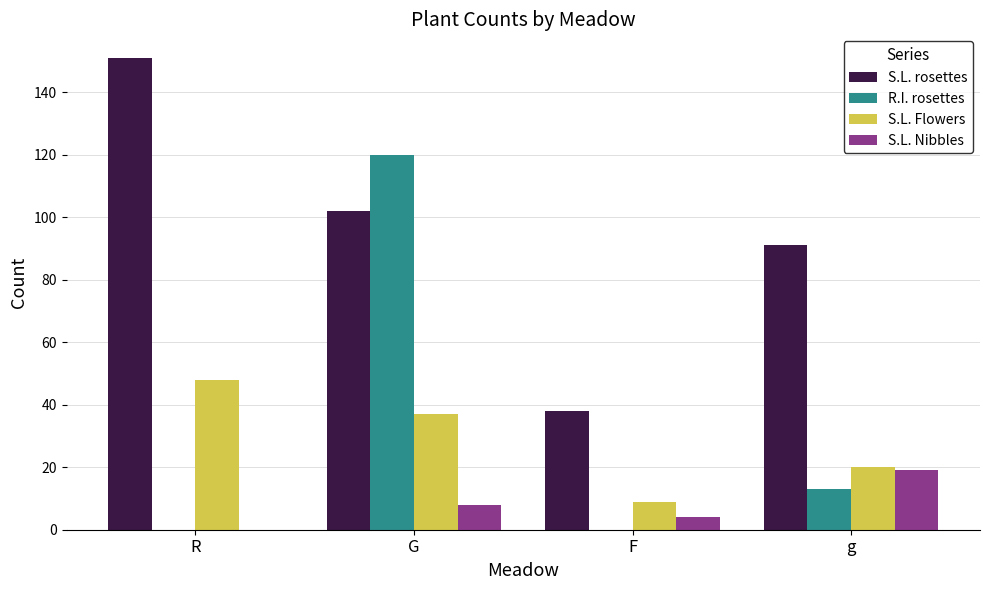

Which series has the largest total across all categories?

S.L. rosettes